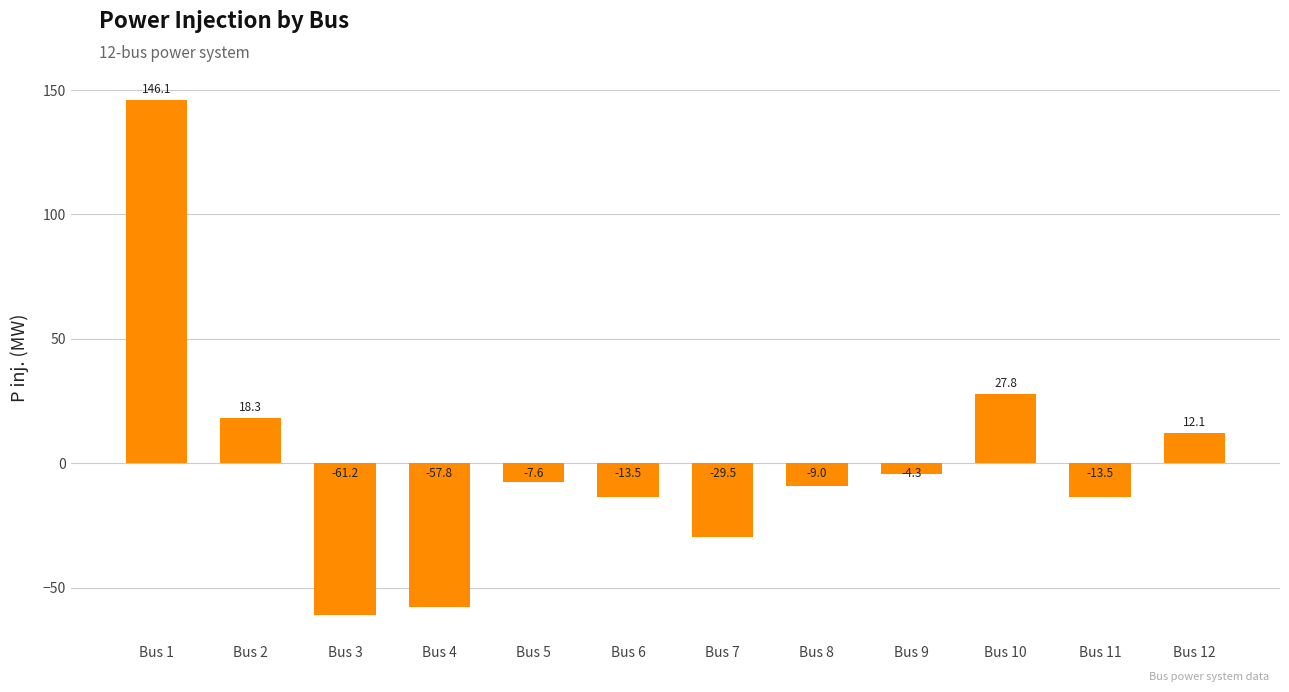

What is the change in value from Bus 4 to Bus 7?

+28.3